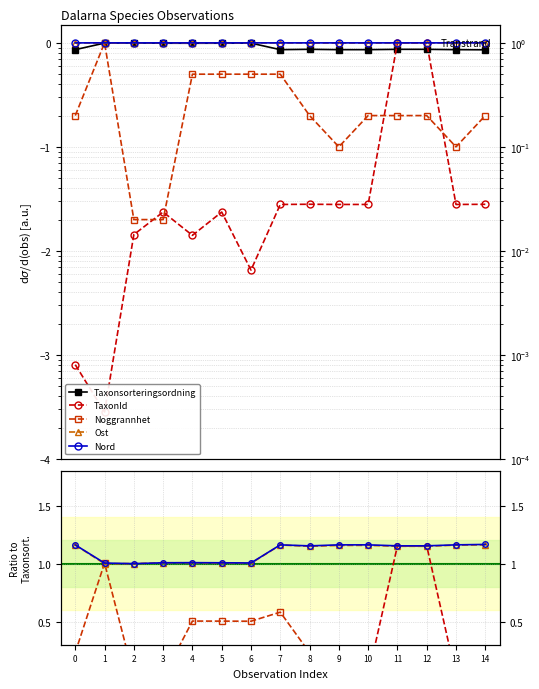

How many distinct data groups are displayed?

5